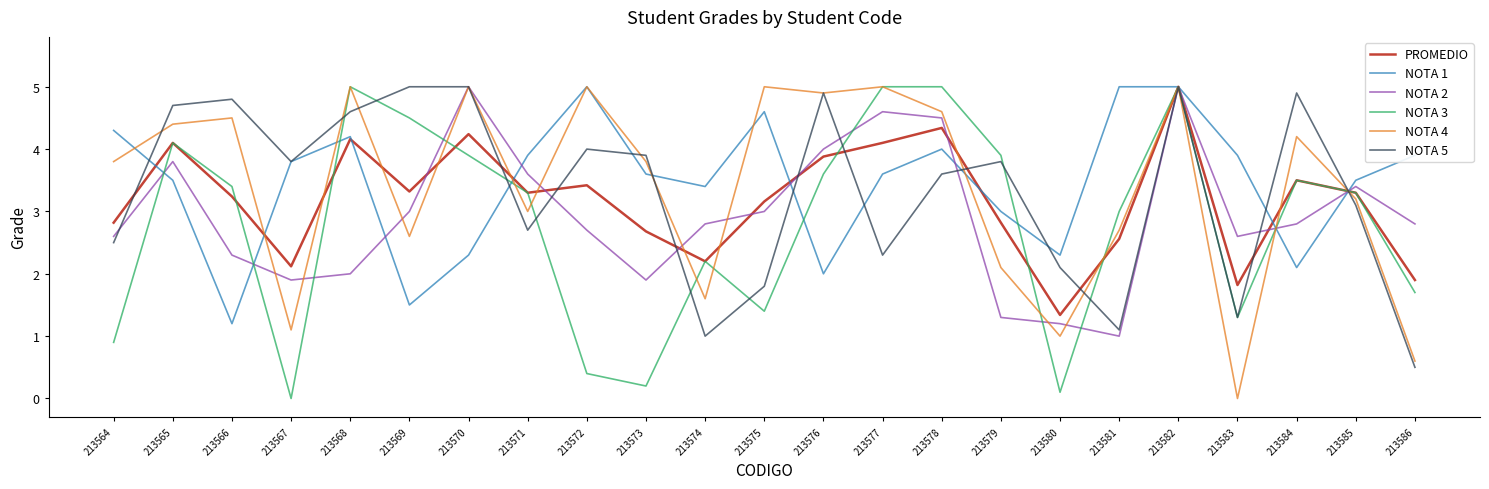

What is the maximum value for NOTA 2?

5.0